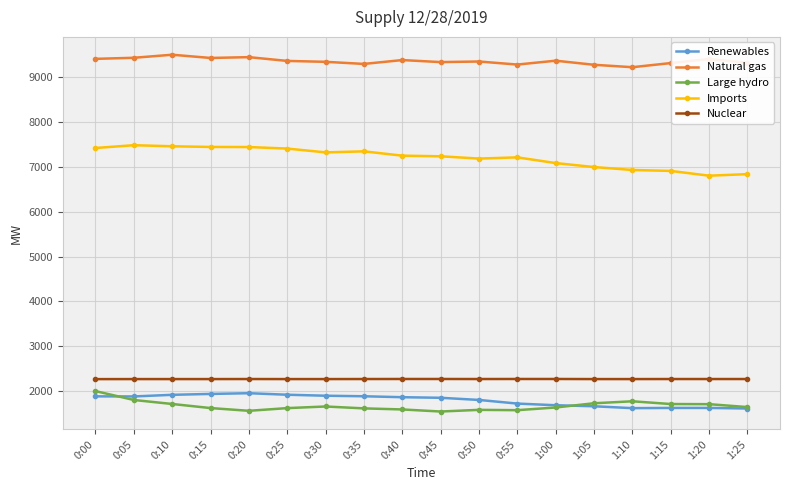

How many data points in Imports are less than 7249?

9